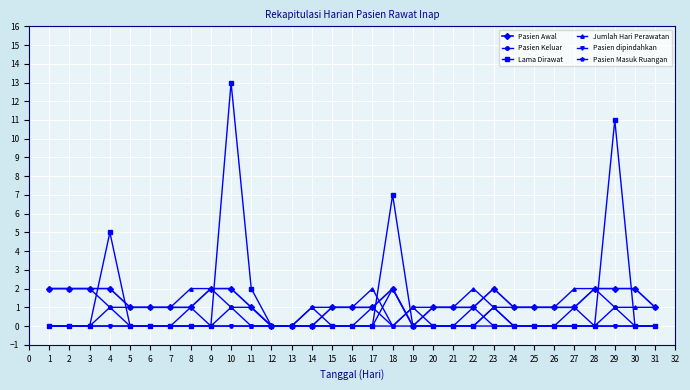

How many categories are shown in the chart?

31